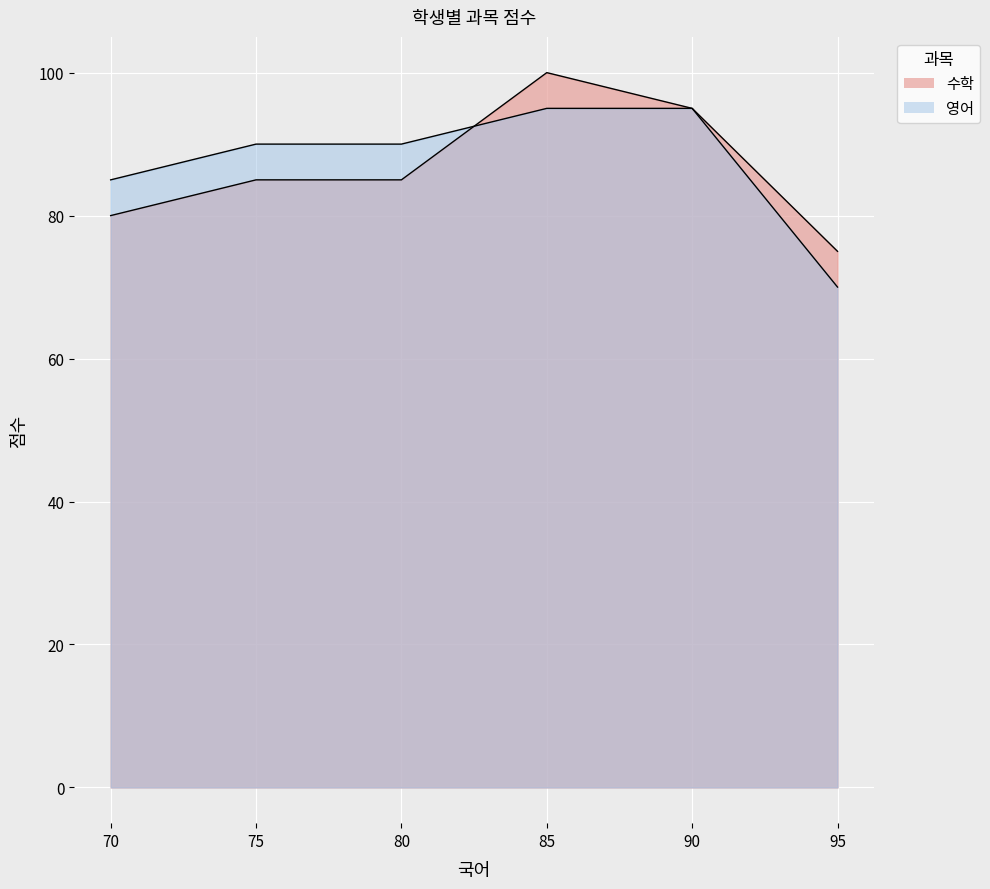

Does the chart display data point markers on the line(s)?

No